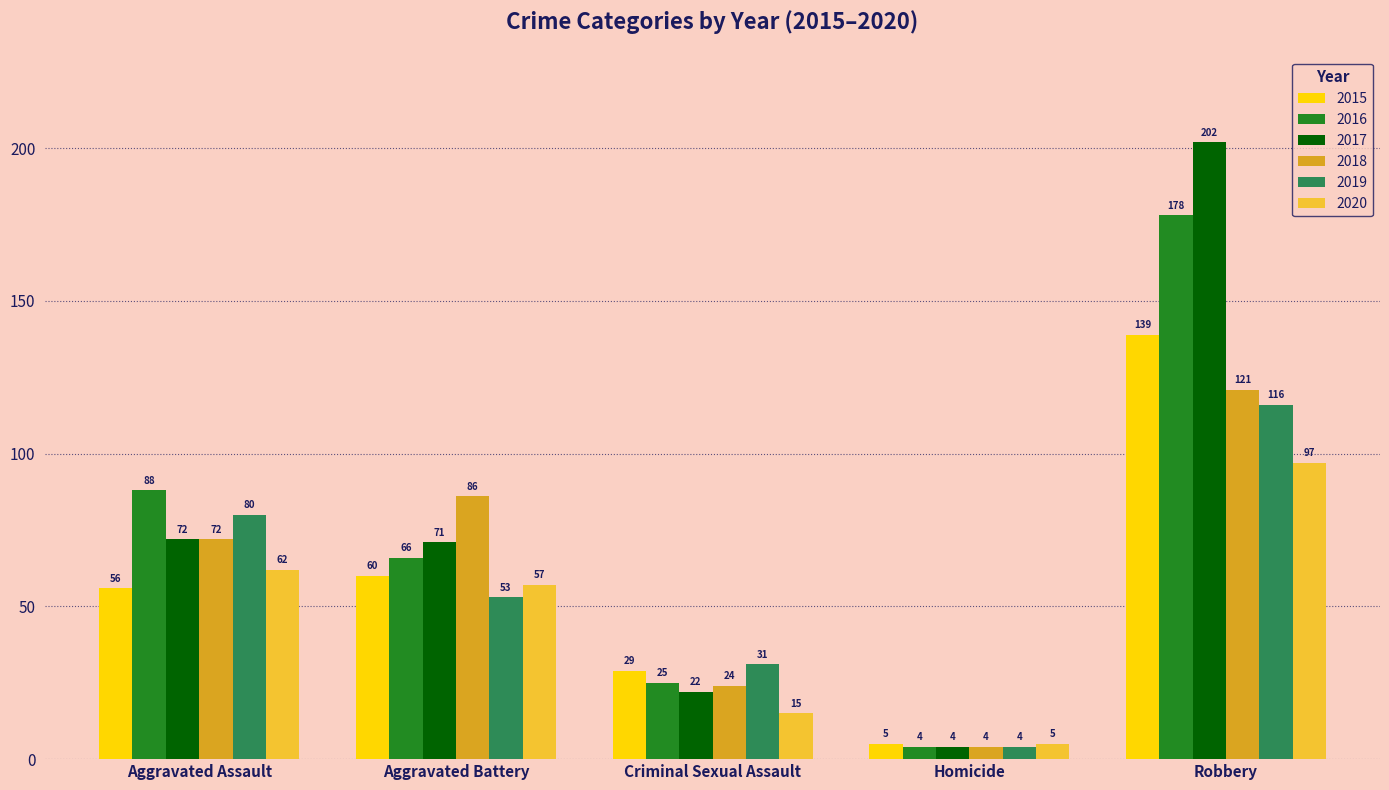

At which label is 2020 closest to 51?

Aggravated Battery